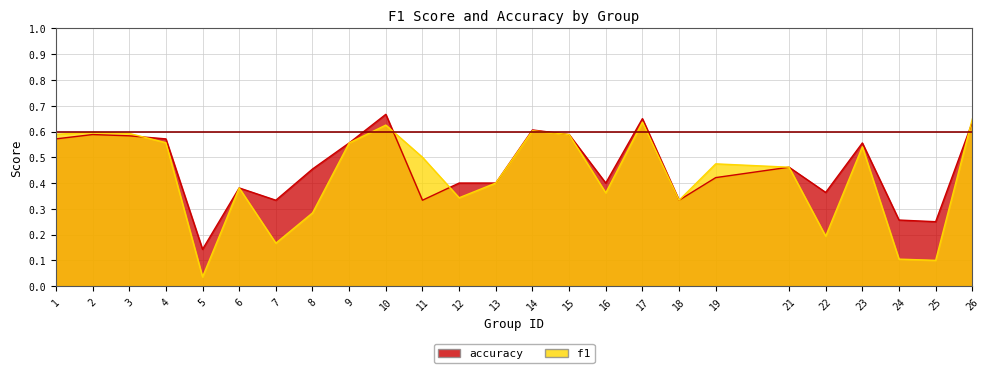

What is the average value of the f1 series?

0.4